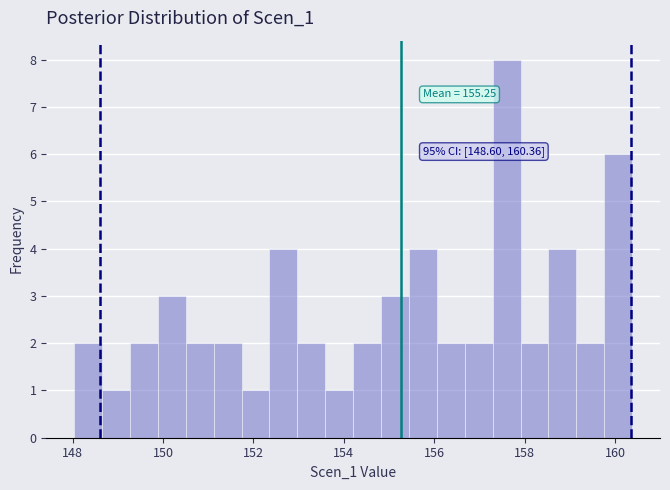

Around what value on the x-axis is the tallest bar? Give the approximate position of its centre, as read against the axis.

157.6